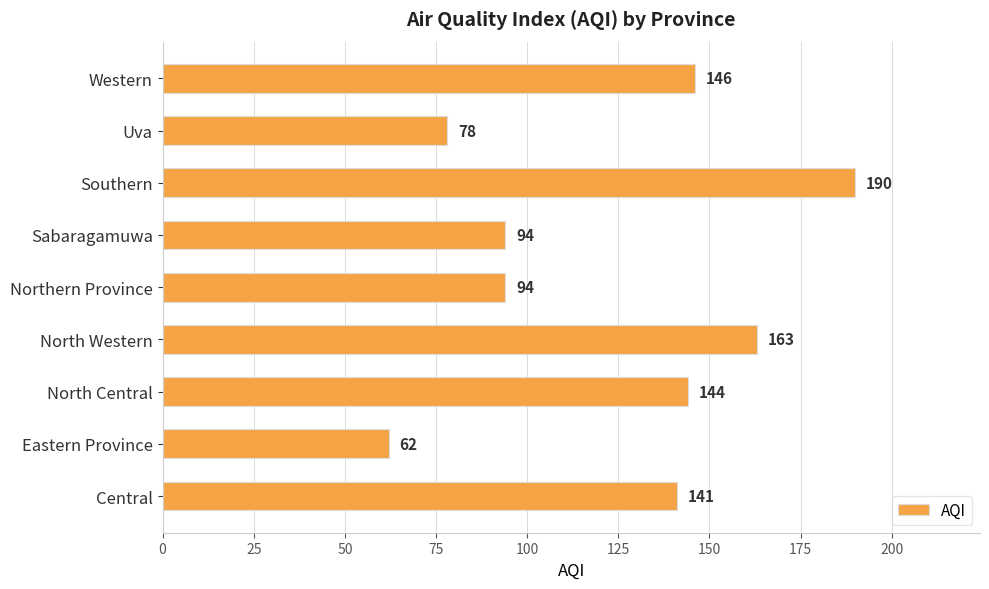

Reading bottom to top, extract all data points from this chart.

Central=141	Eastern Province=62	North Central=144	North Western=163	Northern Province=94	Sabaragamuwa=94	Southern=190	Uva=78	Western=146